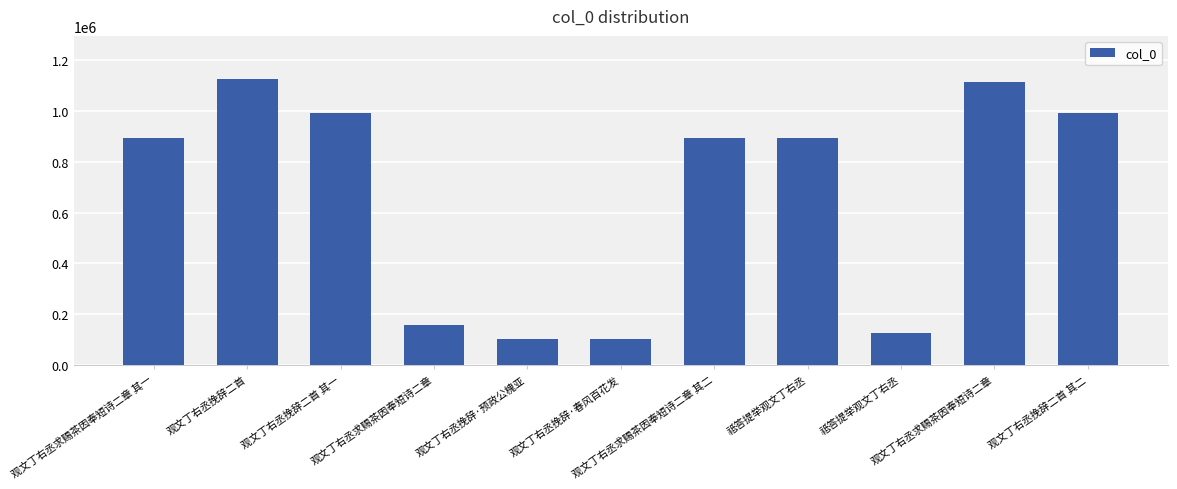

What is the label of the 1st bar from the right?

观文丁右丞挽辞二首 其二